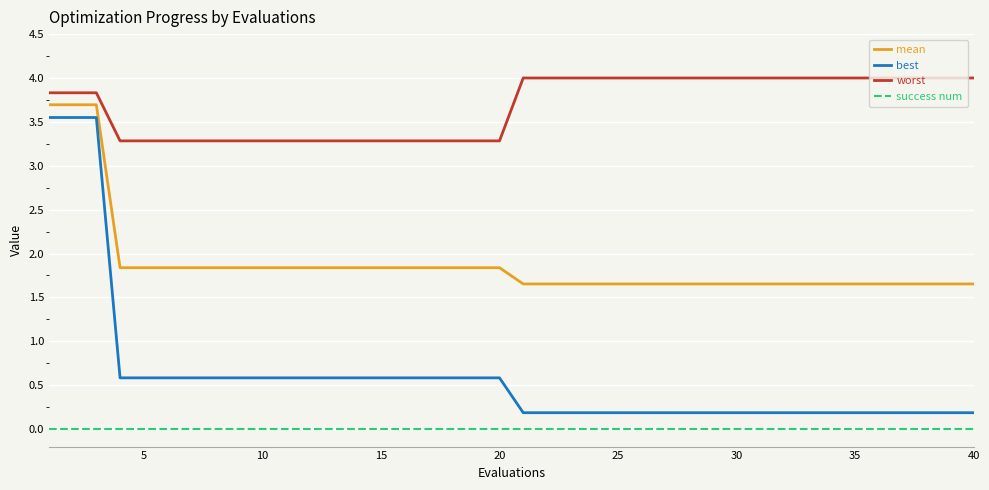

What is the greatest value displayed?

4.0